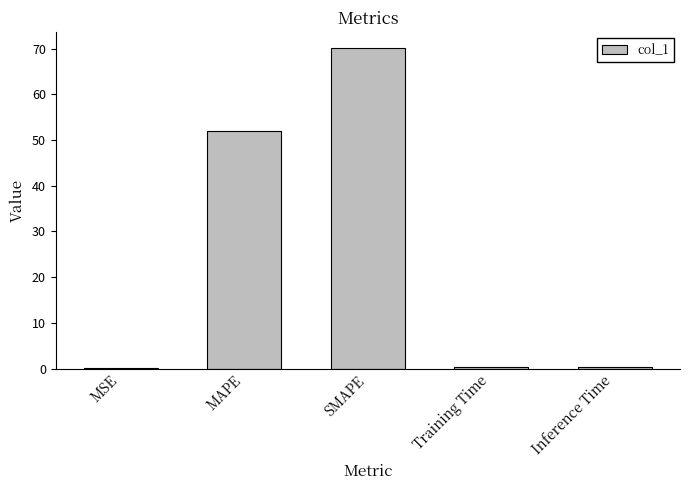

Where is the data nearest to the value 35?

MAPE